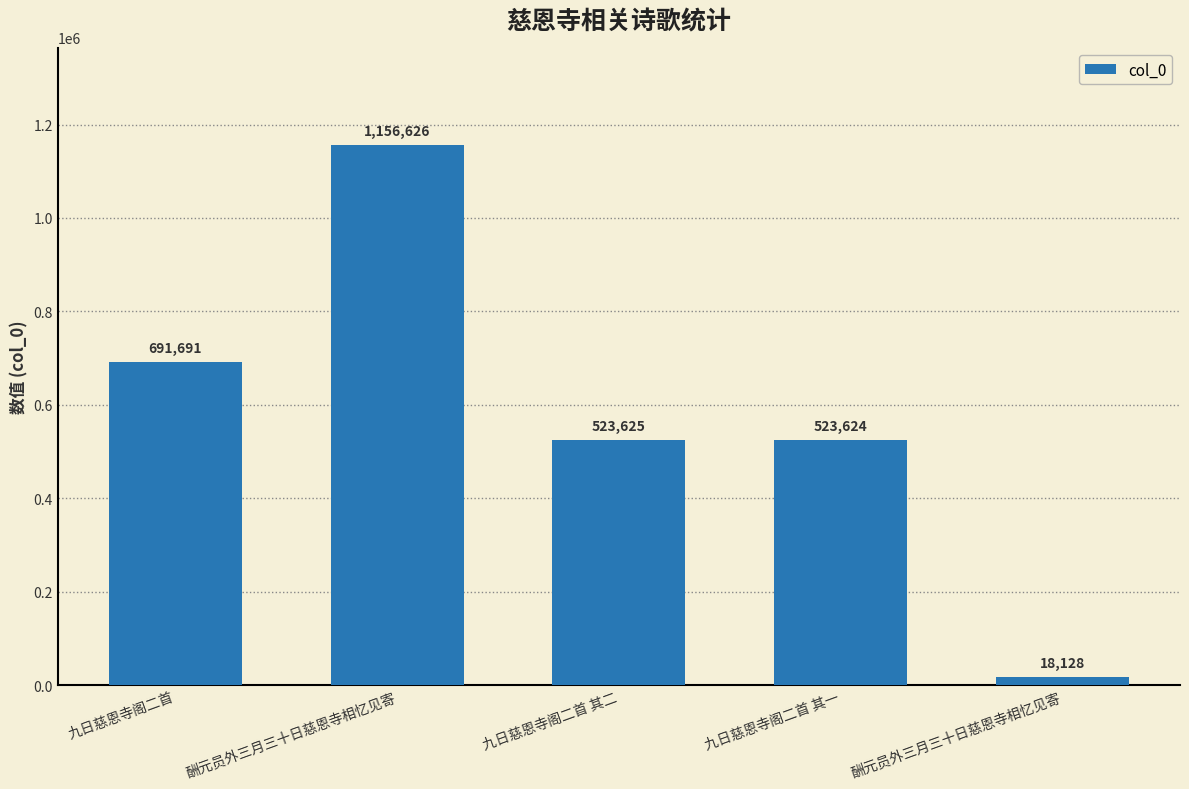

What is the value of the 1st bar from the left?

691691